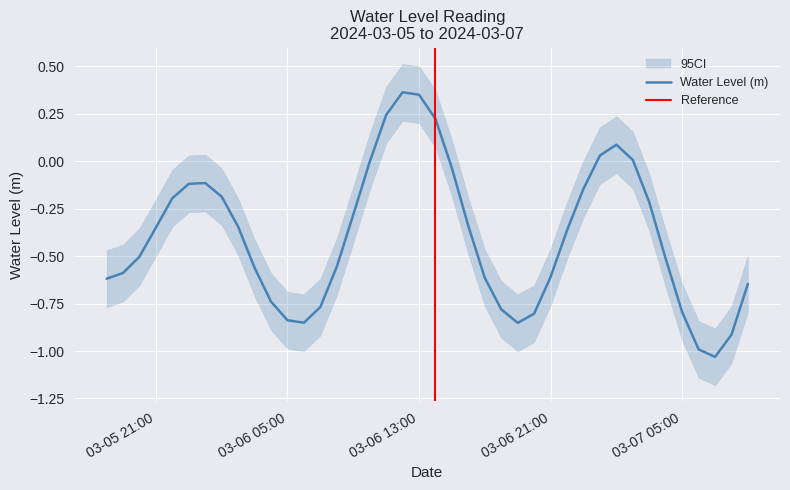

List the labels in order of value, smallest first.

2024-03-07 07:00:00, 2024-03-07 06:00:00, 2024-03-07 08:00:00, 2024-03-06 19:00:00, 2024-03-06 06:00:00, 2024-03-06 05:00:00, 2024-03-06 20:00:00, 2024-03-07 05:00:00, 2024-03-06 18:00:00, 2024-03-06 07:00:00, 2024-03-06 04:00:00, 2024-03-07 09:00:00, 2024-03-05 18:00:00, 2024-03-06 17:00:00, 2024-03-06 21:00:00, 2024-03-05 19:00:00, 2024-03-06 03:00:00, 2024-03-06 08:00:00, 2024-03-07 04:00:00, 2024-03-05 20:00:00, 2024-03-06 22:00:00, 2024-03-05 21:00:00, 2024-03-06 02:00:00, 2024-03-06 16:00:00, 2024-03-06 09:00:00, 2024-03-07 03:00:00, 2024-03-05 22:00:00, 2024-03-06 01:00:00, 2024-03-06 23:00:00, 2024-03-05 23:00:00, 2024-03-06 00:00:00, 2024-03-06 15:00:00, 2024-03-06 10:00:00, 2024-03-07 02:00:00, 2024-03-07 00:00:00, 2024-03-07 01:00:00, 2024-03-06 14:00:00, 2024-03-06 11:00:00, 2024-03-06 13:00:00, 2024-03-06 12:00:00